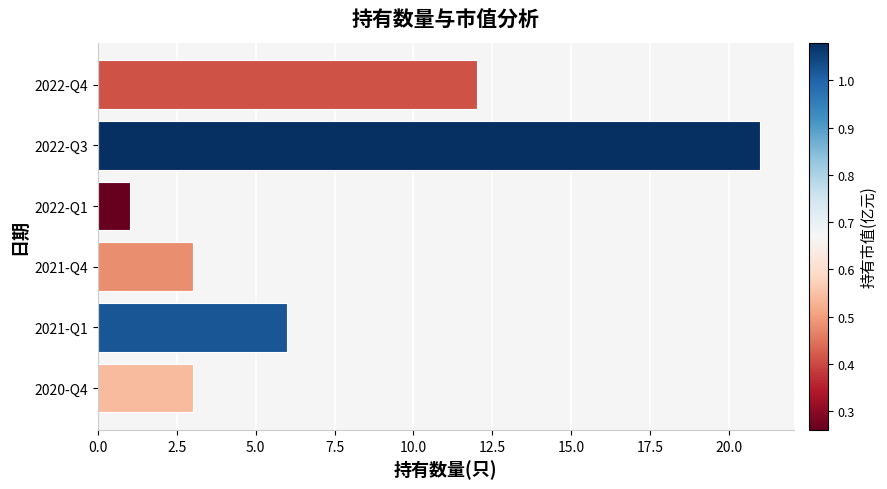

What is the label of the 2nd bar from the top?

2022-Q3